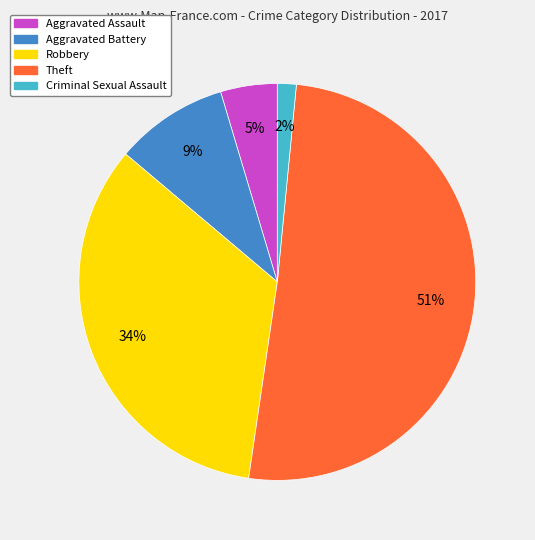

Is it true that Robbery is 47% of the pie?

False